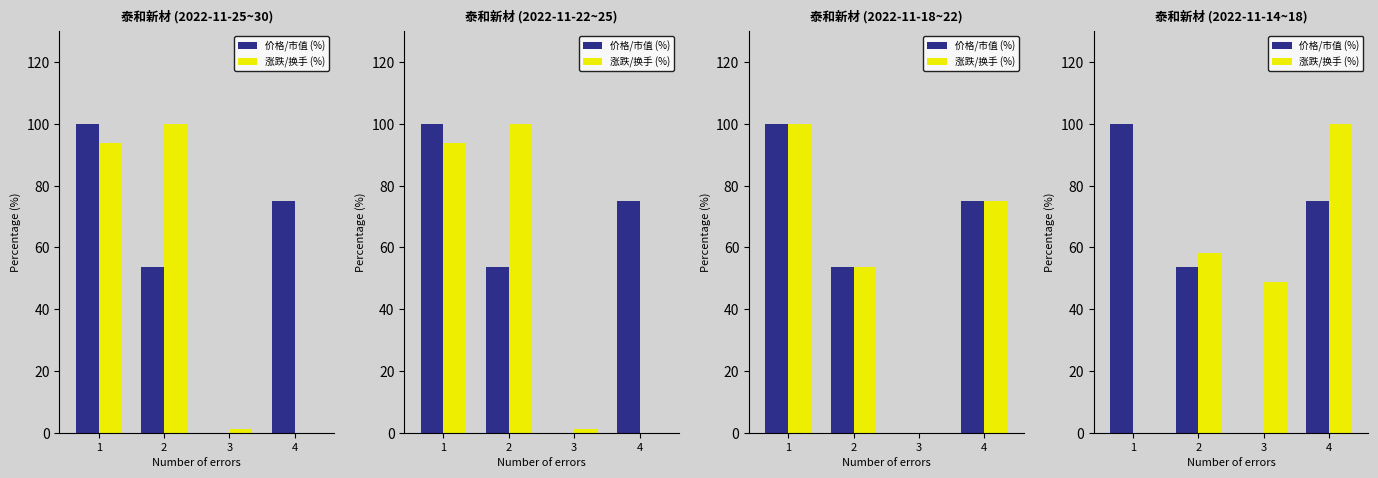

Are the bars grouped side by side (vs. stacked)?

Yes